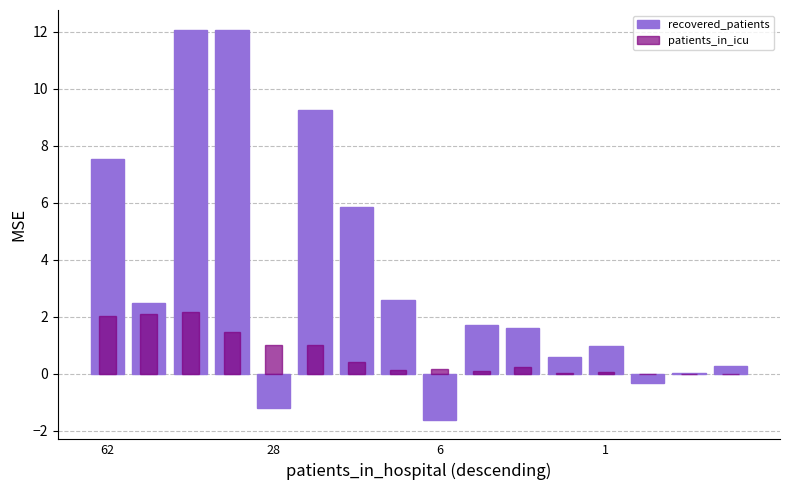

Reading right to left, transcribe all the data shown in this chart.

recovered_patients: 0.3	0.0	-0.3	1.0	0.6	1.6	1.7	-1.6	2.6	5.8	9.2	-1.2	12.1	12.1	2.5	7.5
patients_in_icu: 0.0	0.0	0.0	0.1	0.0	0.2	0.1	0.2	0.1	0.4	1.0	1.0	1.5	2.2	2.1	2.0